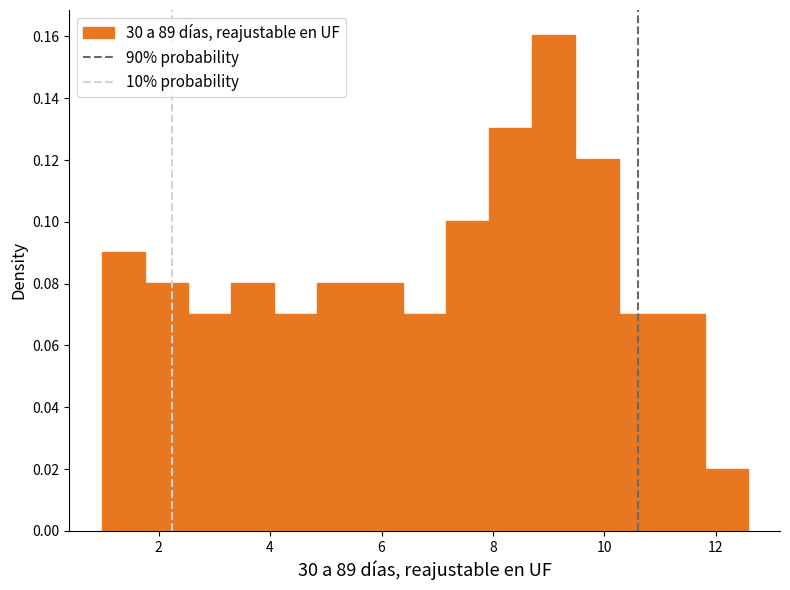

Around what value on the x-axis is the tallest bar? Give the approximate position of its centre, as read against the axis.

9.0